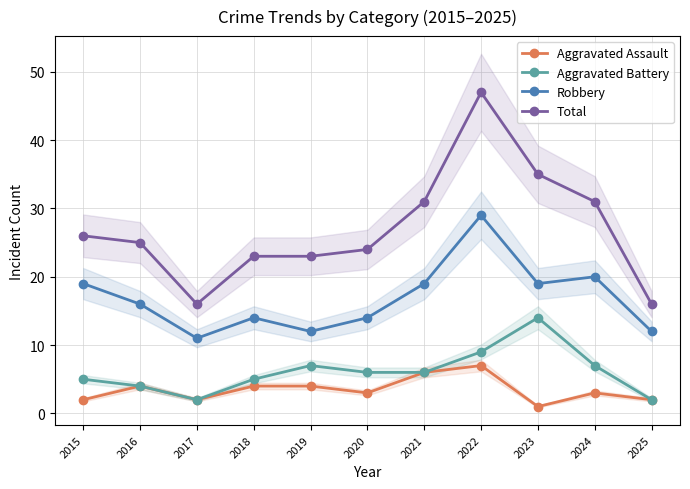

True or false: Robbery and Aggravated Battery cross at least once.

False